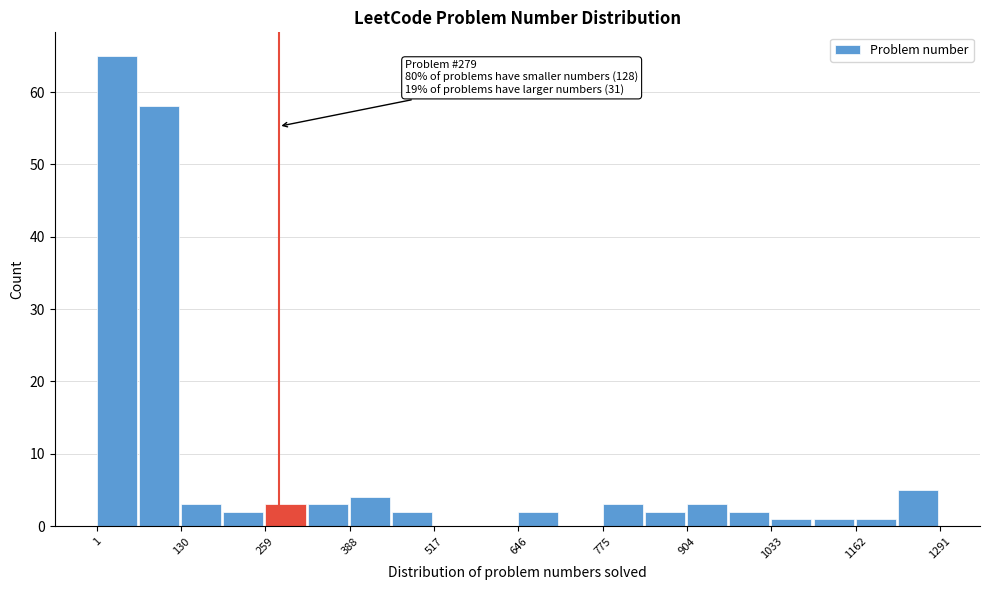

Read against the x-axis, roughly where is the centre of the tallest bar?

40